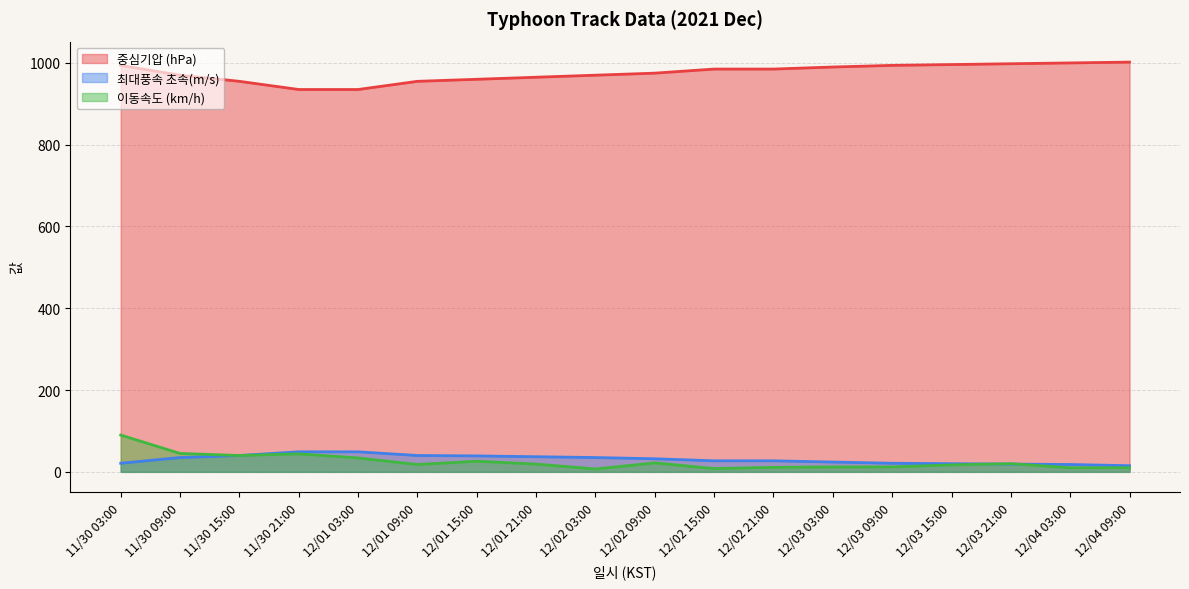

What is the label of the 10th point from the right?

12/02 03:00